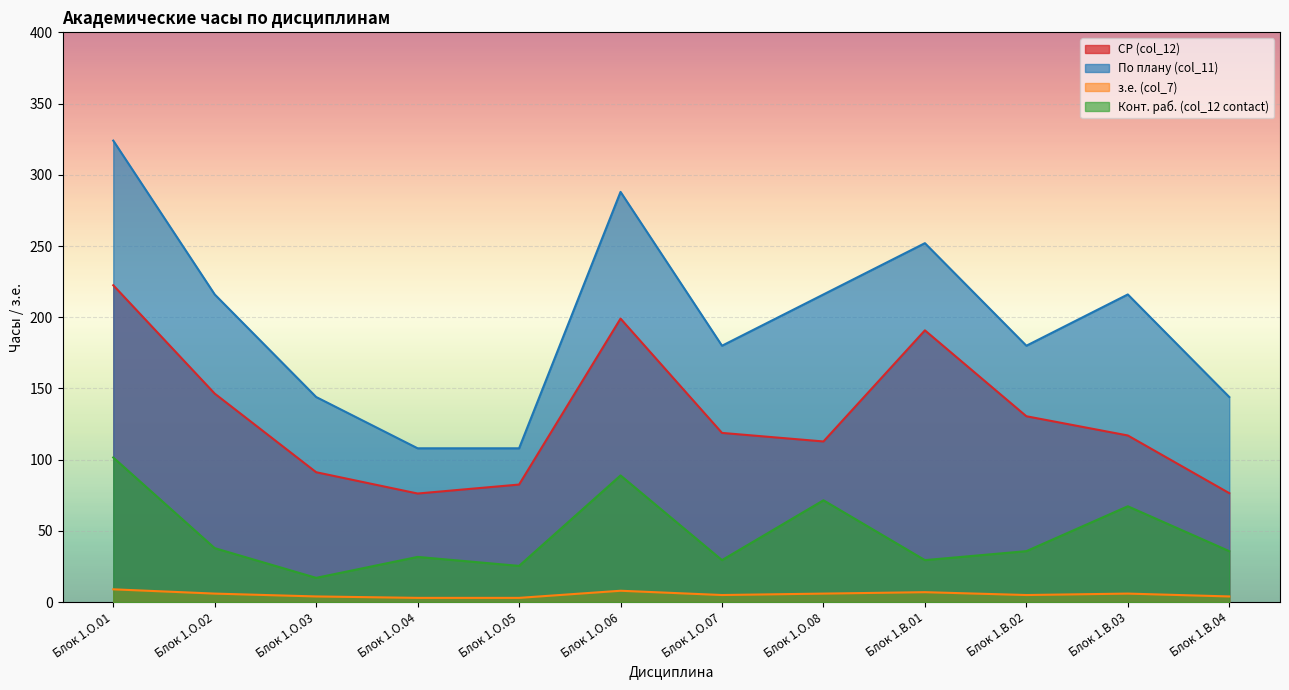

At how many categories does at least one series exceed 46?

12